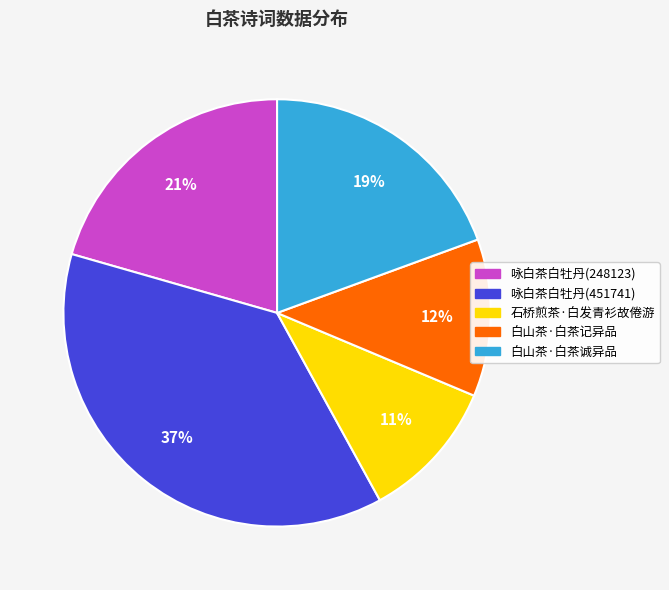

True or false: 白山茶·白茶诚异品 accounts for 8% of the total.

False